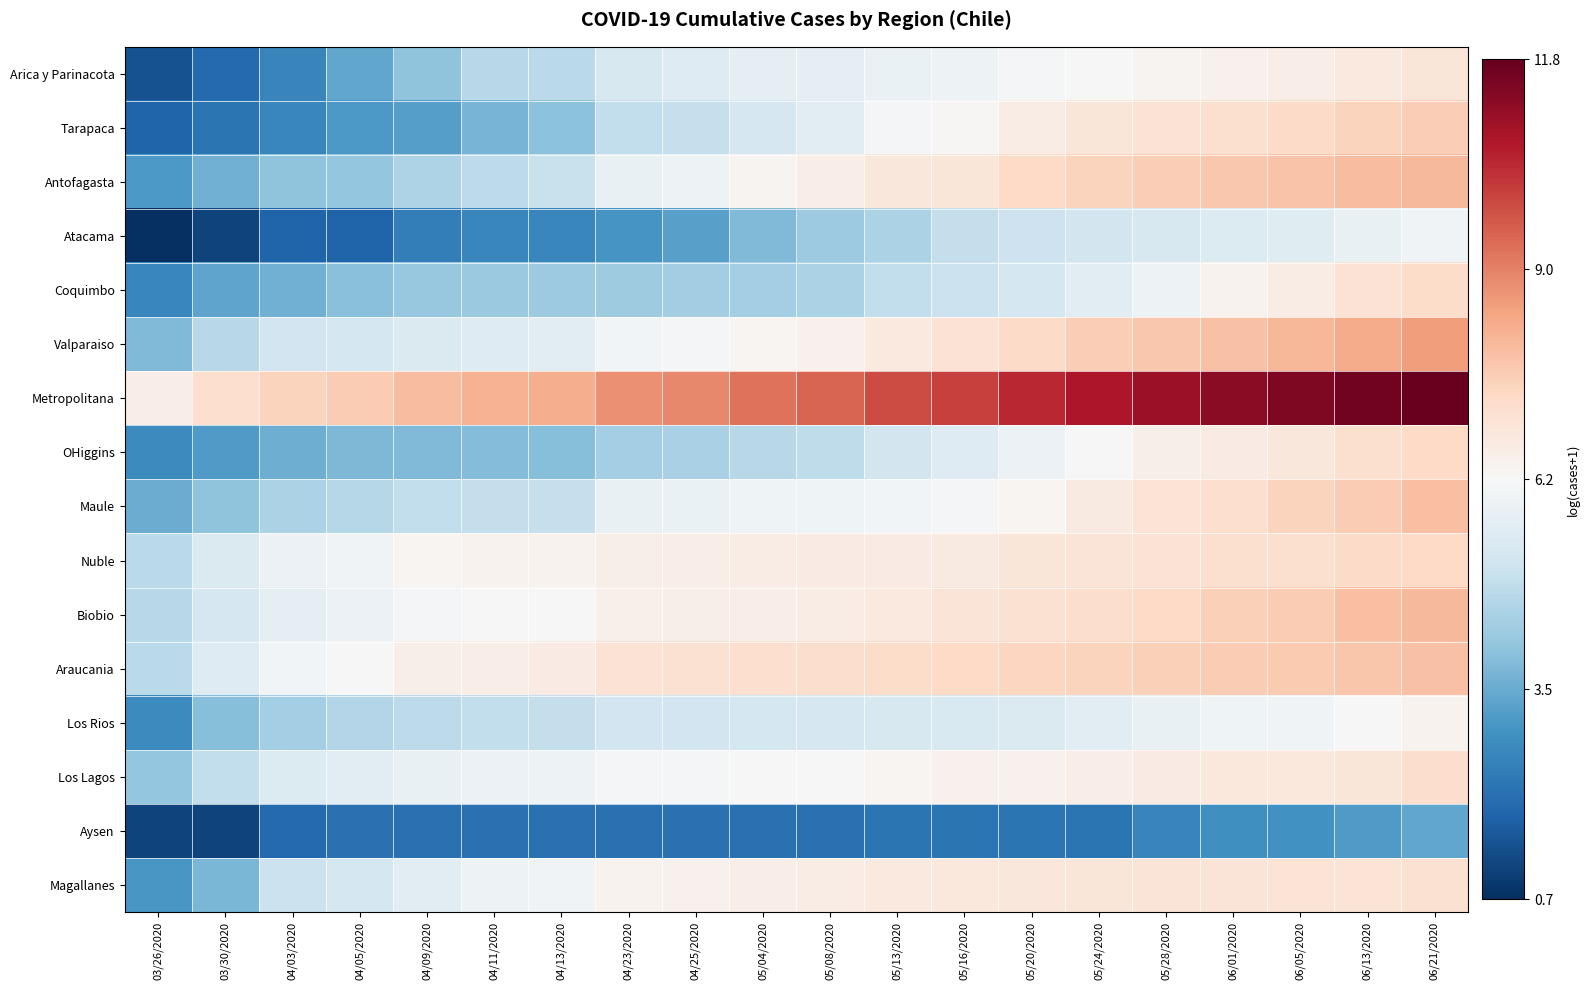

Between 05/13/2020 and 05/20/2020, which series saw the biggest shift?

OHiggins